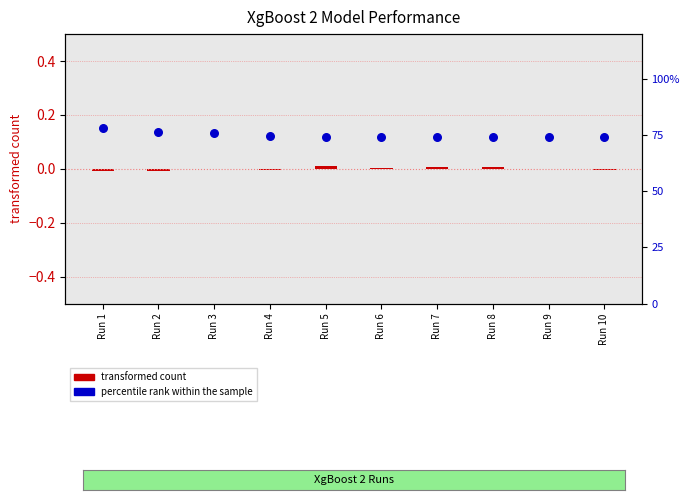

Which series has the largest total across all categories?

percentile rank within the sample